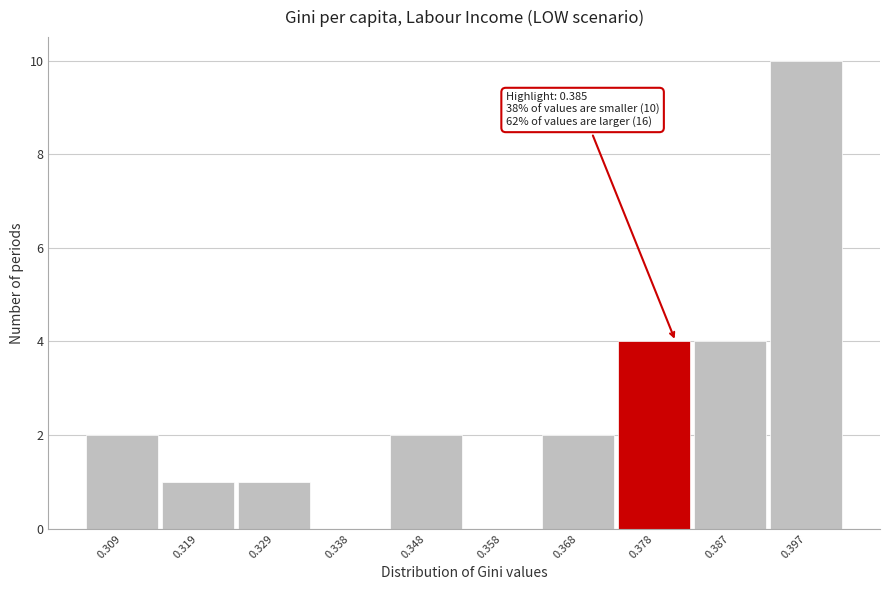

Reading left to right, what are all the values shown in this chart?

0.309=2	0.319=1	0.329=1	0.338=0	0.348=2	0.358=0	0.368=2	0.378=4	0.387=4	0.397=10